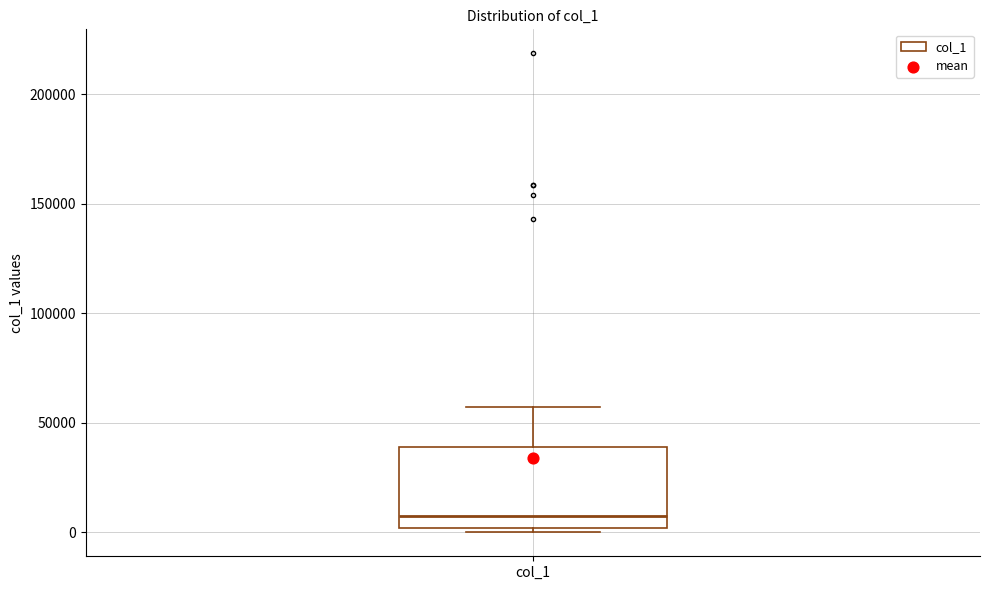

Transcribe this box plot: give where the median line is, the range the box spans, and where the two whiskers end, as read against the y-axis. The values are not printed on the chart, so give them approximately, as read against the axis.

median 10000, box 0 to 40000, whiskers 0 (just below the box's lower edge) to 55000